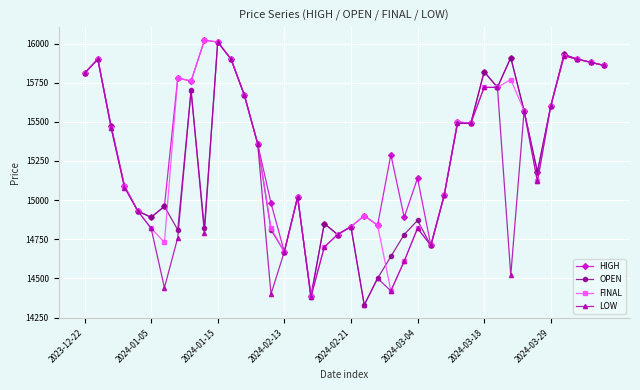

What is the smallest value displayed?

14330